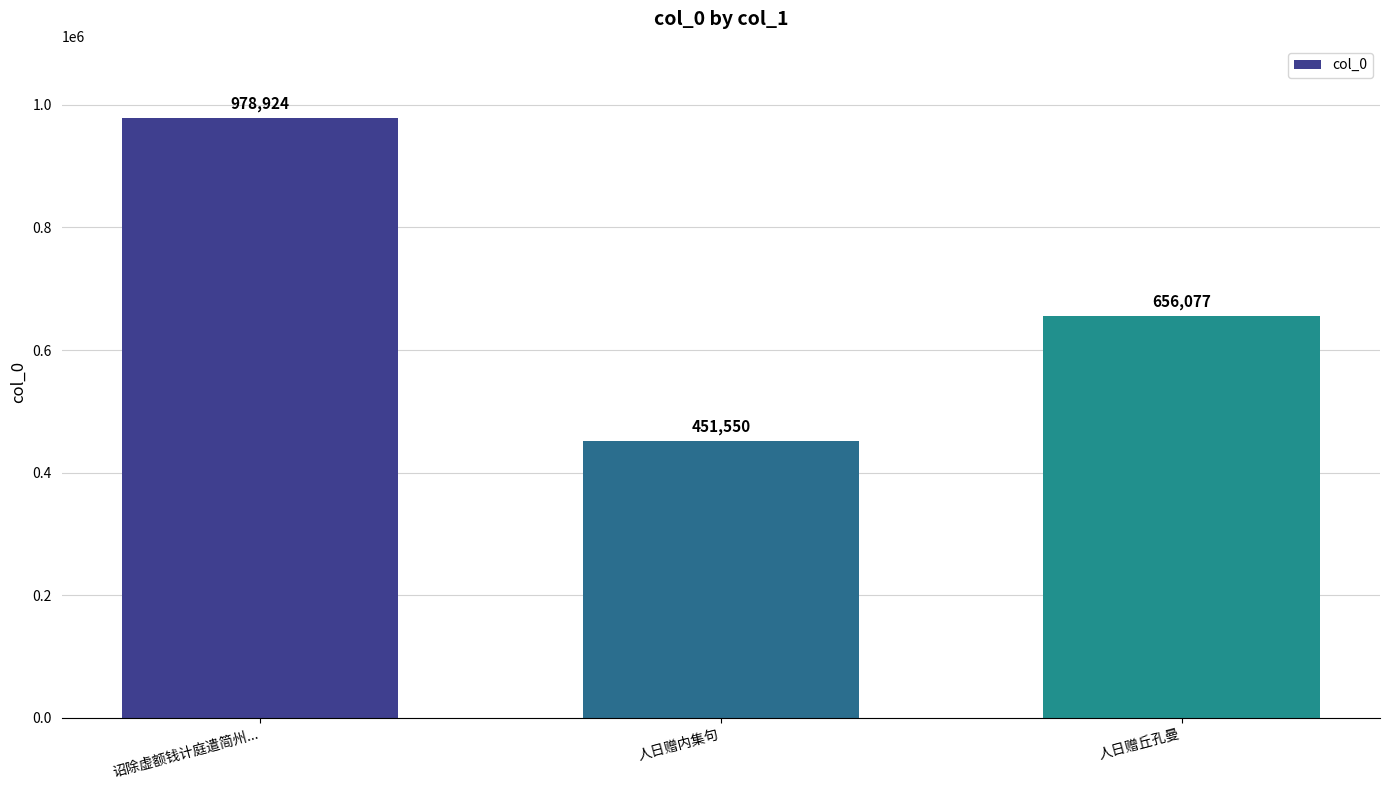

The chart shows a value of 656077 at 人日赠丘孔曼. True or false?

True